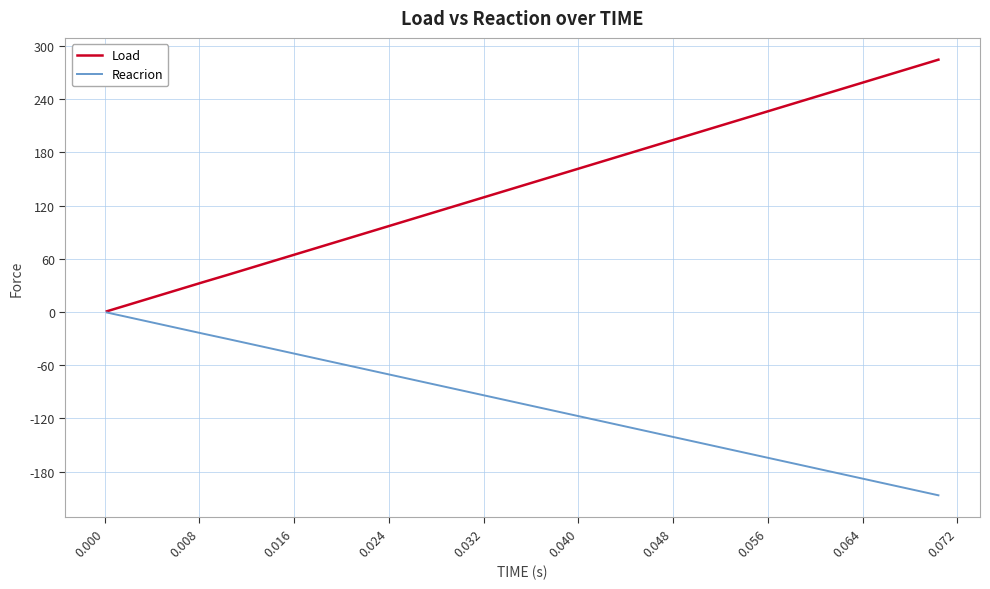

What is the smallest value displayed?

-206.8